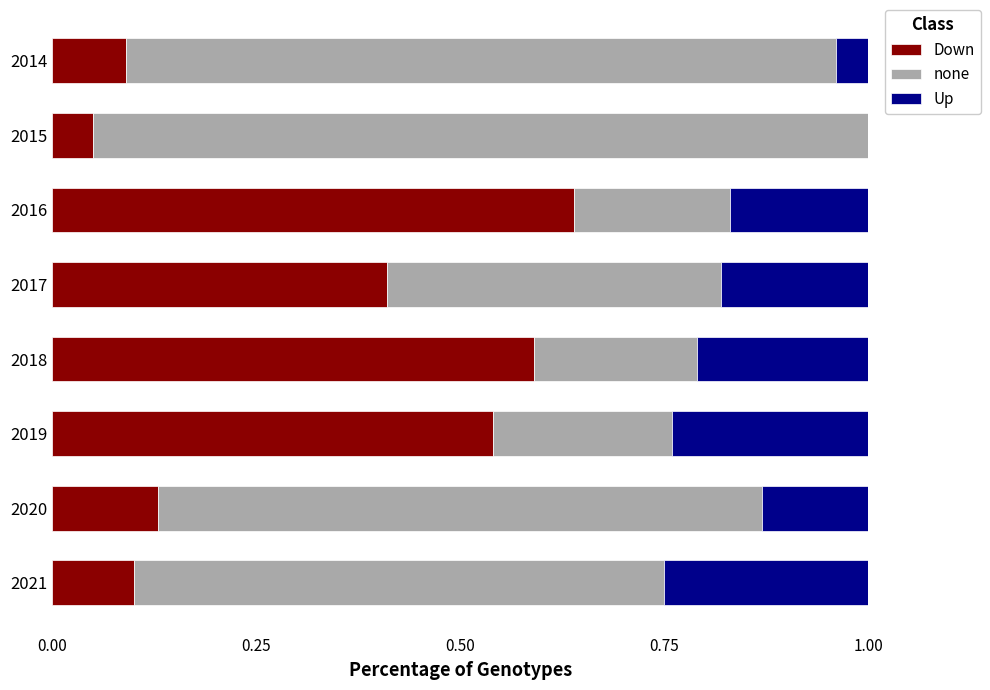

The value of Down at 2014 is 0.1. True or false?

True